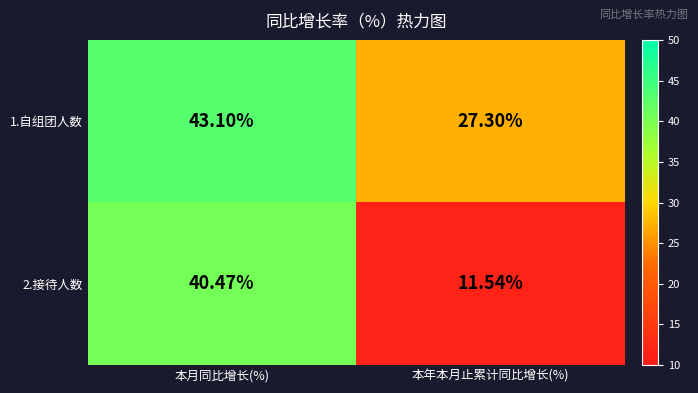

Rank the categories by 1.自组团人数 value from lowest to highest.

本年本月止累计同比增长(%), 本月同比增长(%)